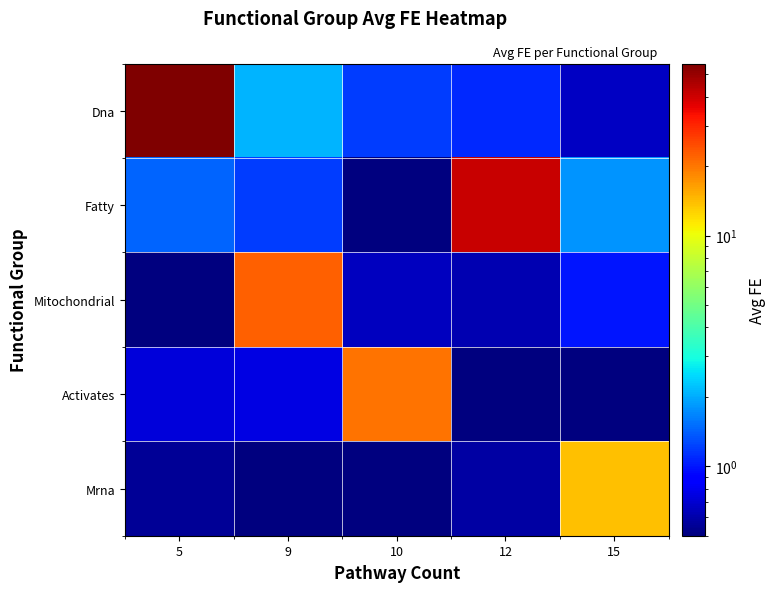

How many data points does each series have?

5